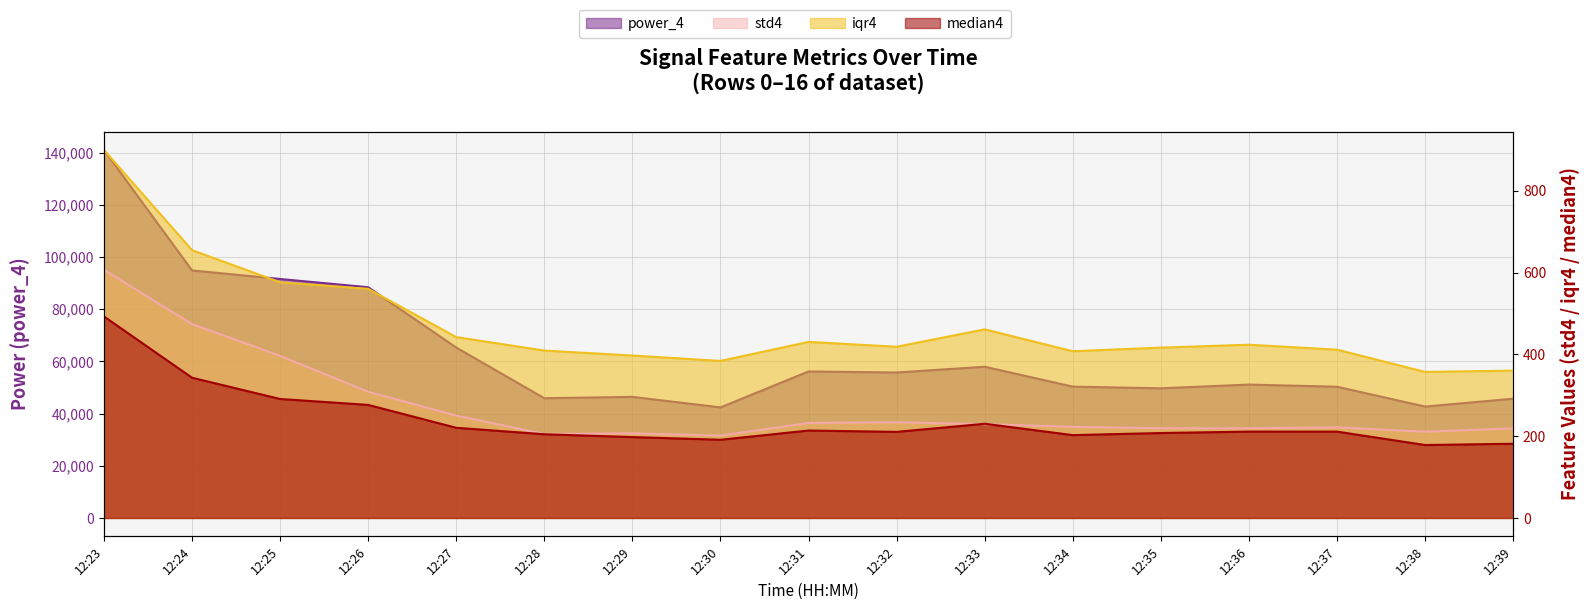

True or false: median4 and power_4 intersect in this chart.

False